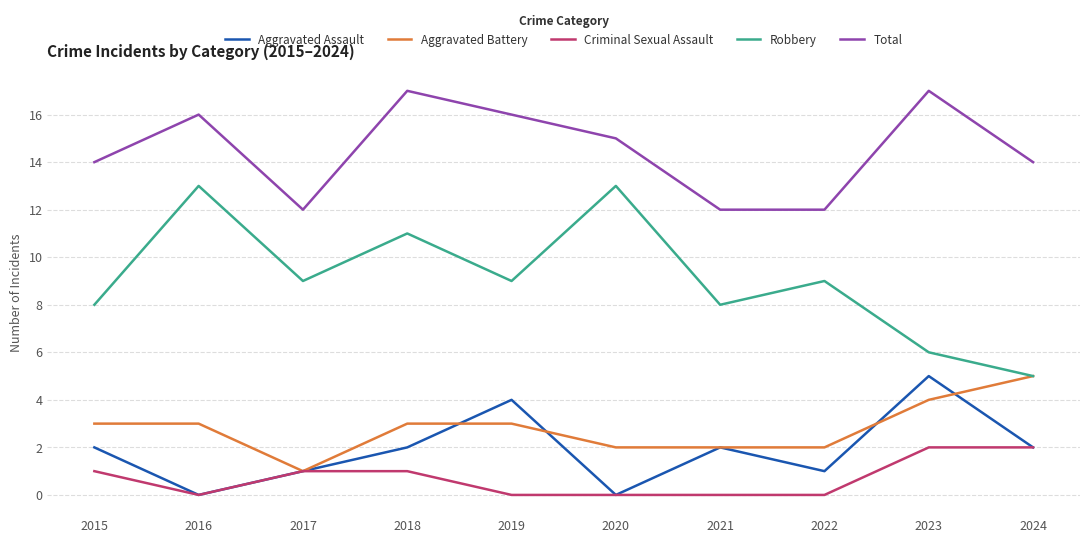

True or false: Total and Robbery cross at least once.

False